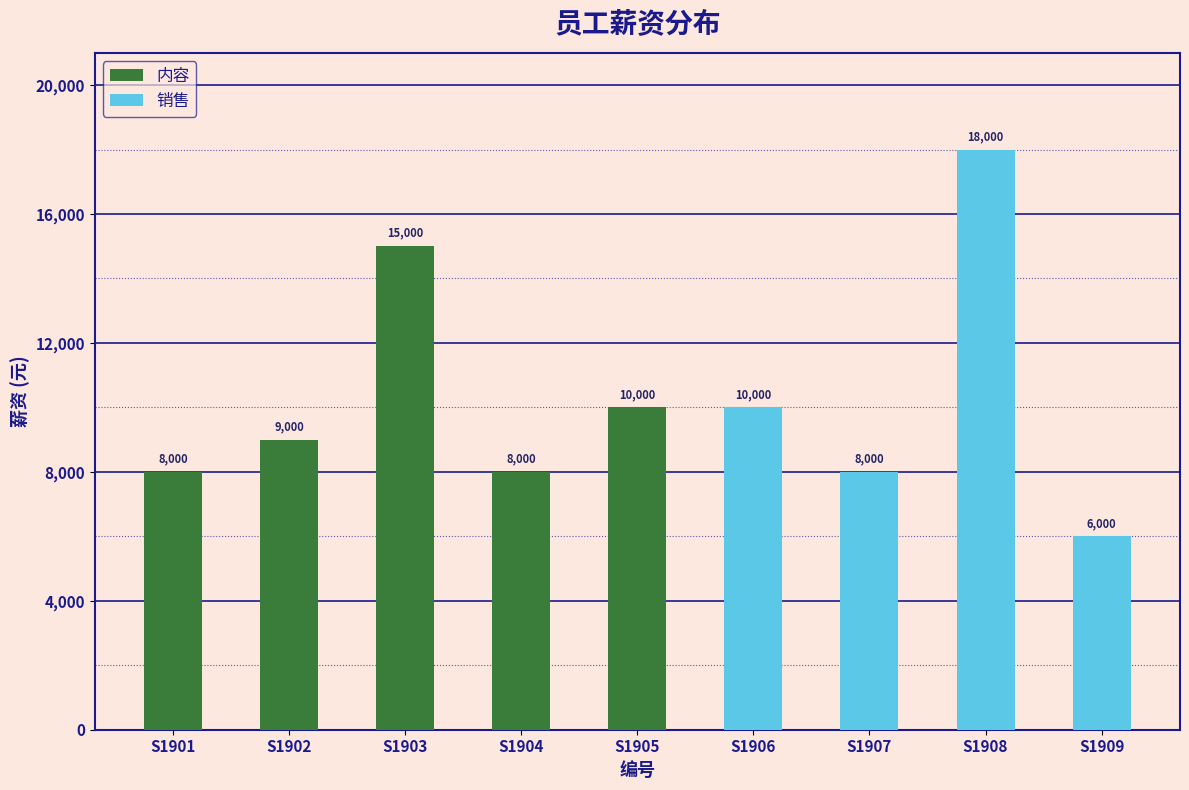

What are all the series names shown in the legend?

内容, 销售